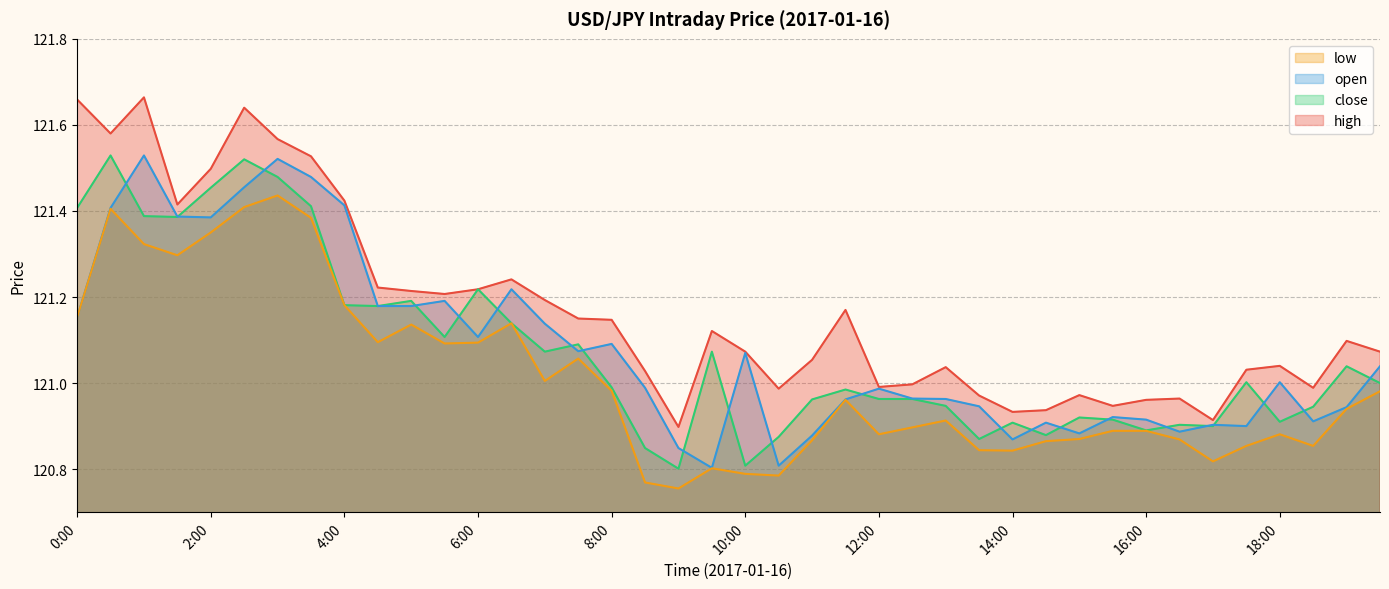

Rank the series by their maximum value, from lowest to highest.

low, close, open, high